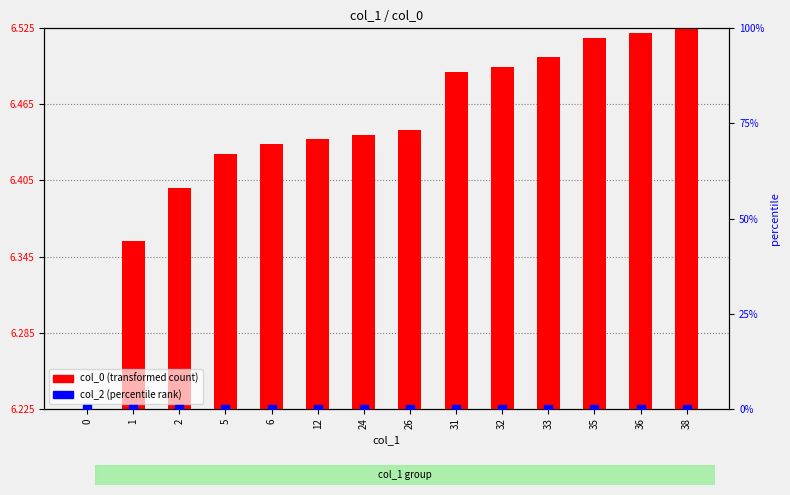

Which series has the largest total across all categories?

col_0 (scaled)